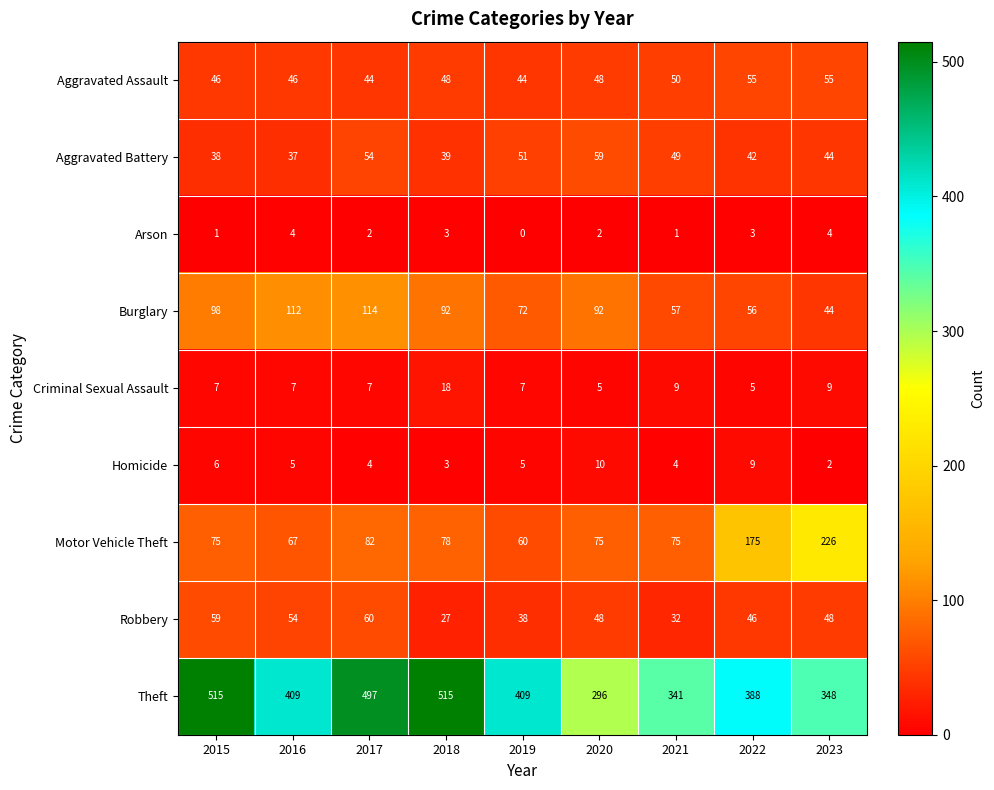

Is it true that Homicide equals 3 at 2019?

False